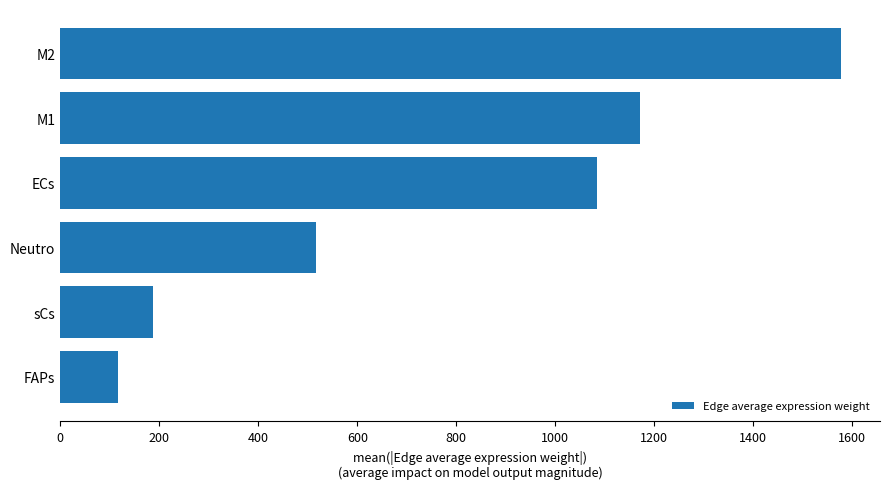

Is it true that the value at Neutro is 515.6?

True